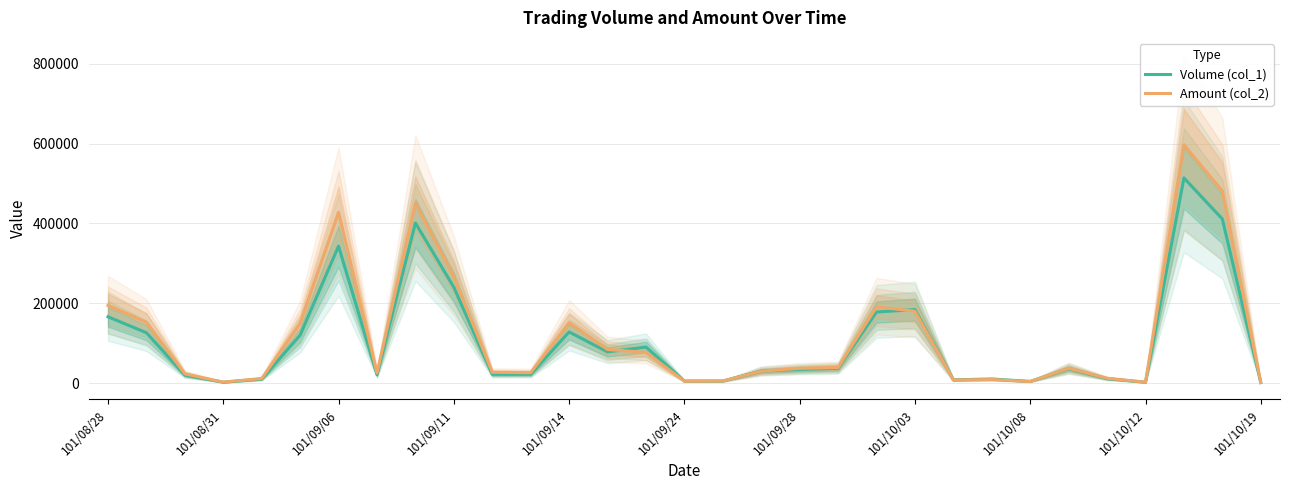

What is the difference between the highest and lowest values at 22?

380